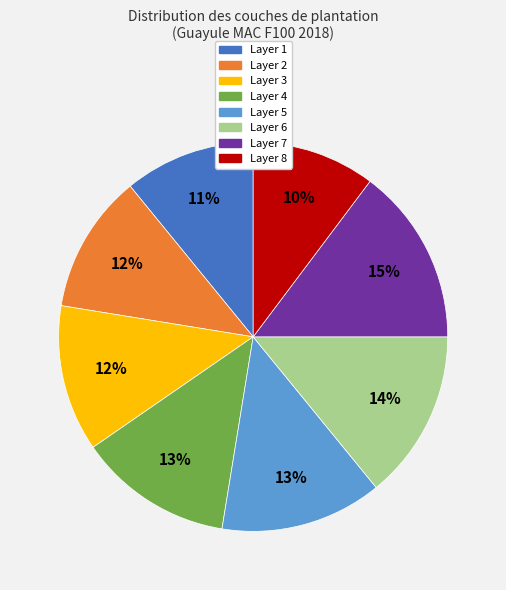

To the nearest percent, what is the combined percentage of Layer 8 and Layer 3?

22%